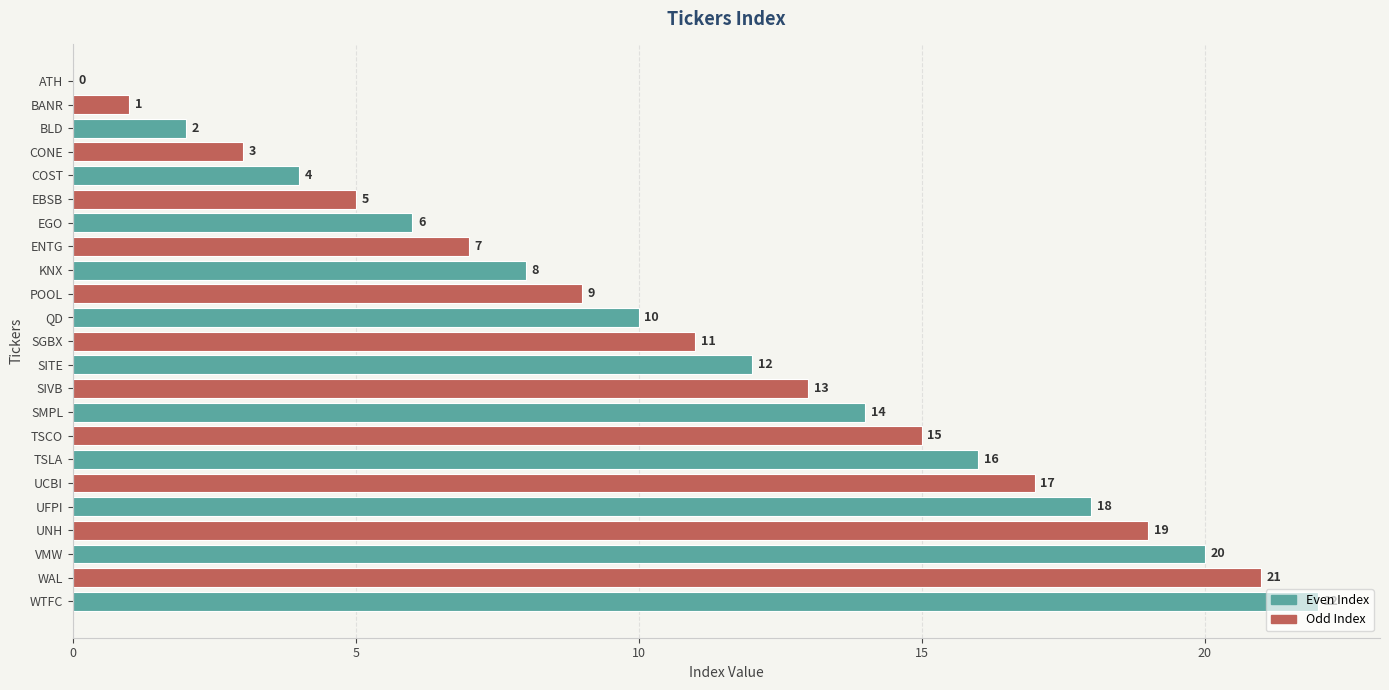

What is the ratio of the value at TSLA to the value at BLD?

8.0